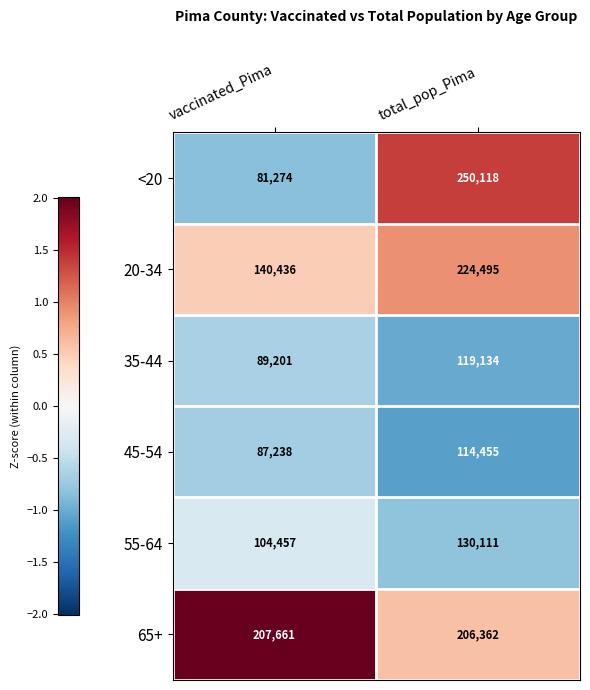

What is the difference between the highest and lowest values at total_pop_Pima?

135663